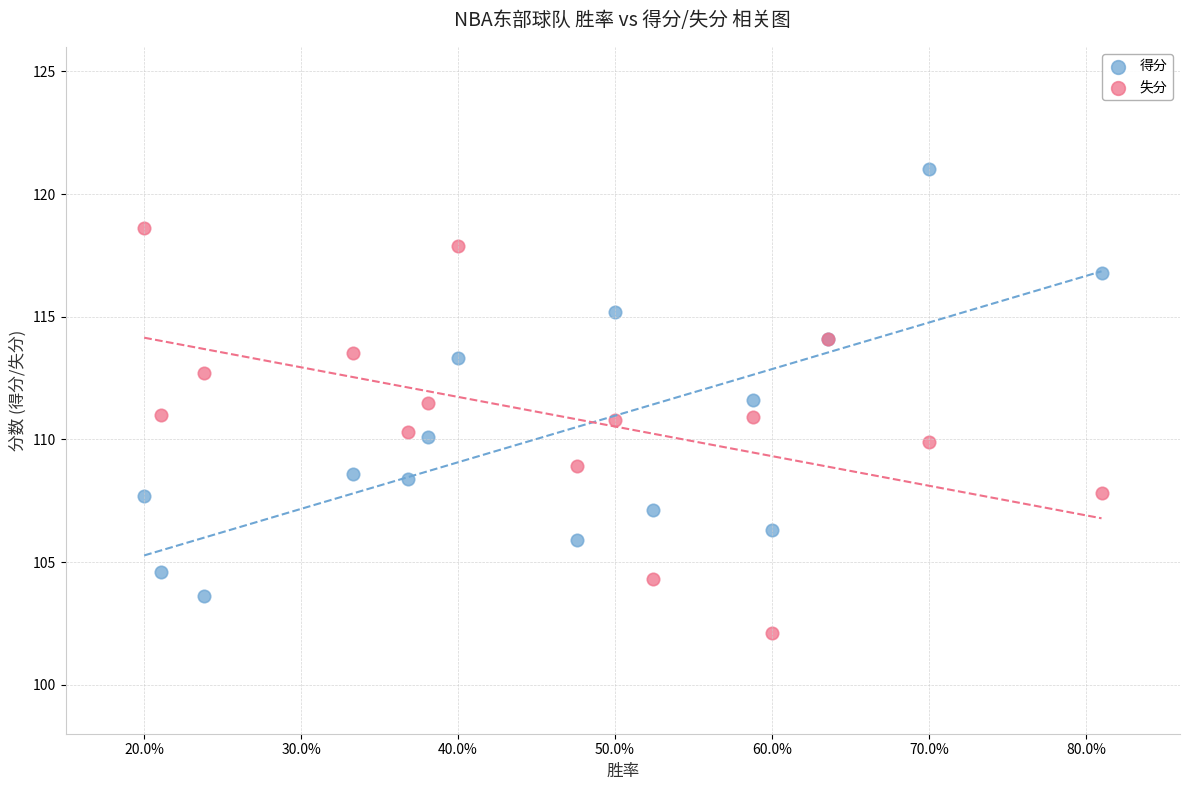

Which series has the largest Y range (max minus min)?

得分